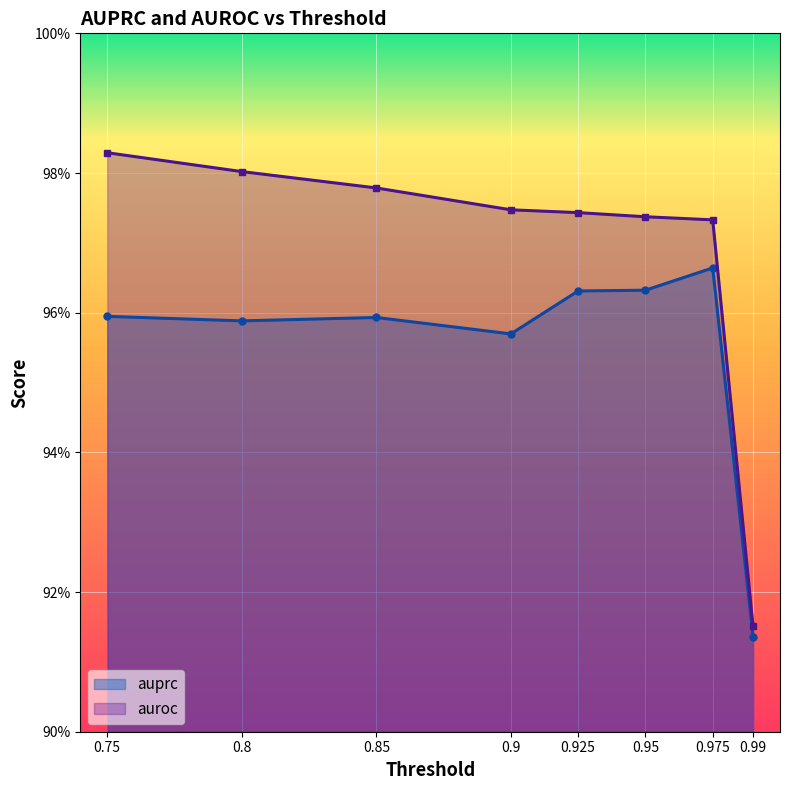

At which label does auprc reach its peak?

0.975